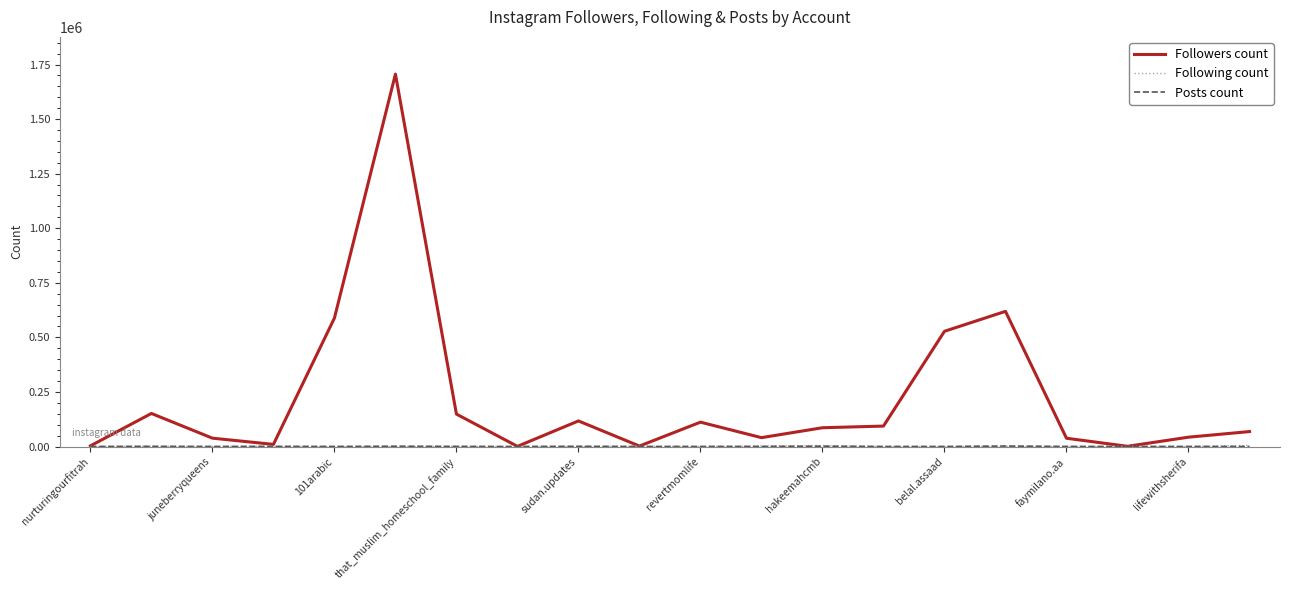

Which series has the largest total across all categories?

Followers count